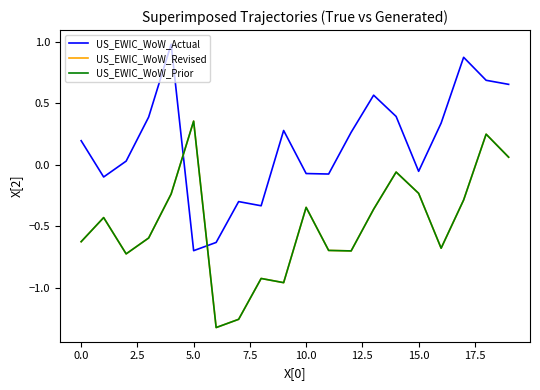

True or false: US_EWIC_WoW_Revised and US_EWIC_WoW_Actual cross at least once.

True